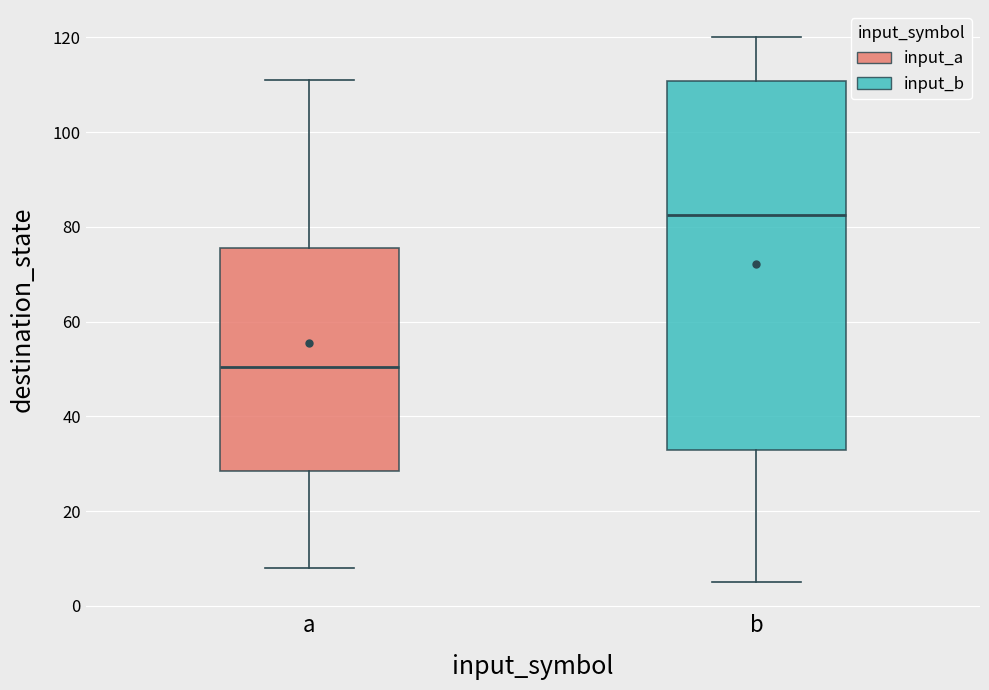

Reading left to right, read every box against the y-axis: the position of its median line, the range the box covers, and the ends of its whiskers. The values are not printed on the chart, so give them approximately, as read against the axis.

a: median 50, box 28 to 76, whiskers 8 to 112
b: median 82, box 34 to 110, whiskers 6 to 120